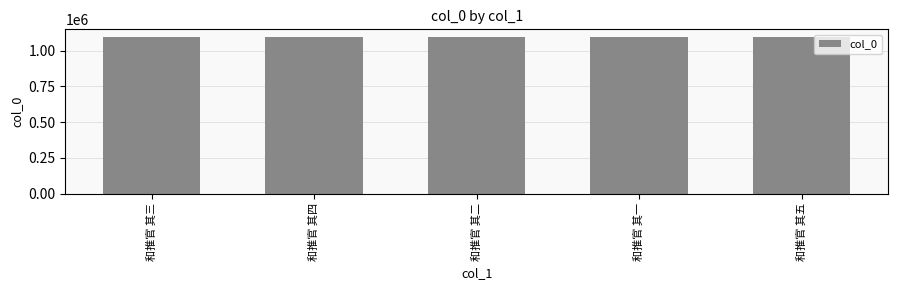

True or false: the data shows 1094686 at 和推官 其四.

True